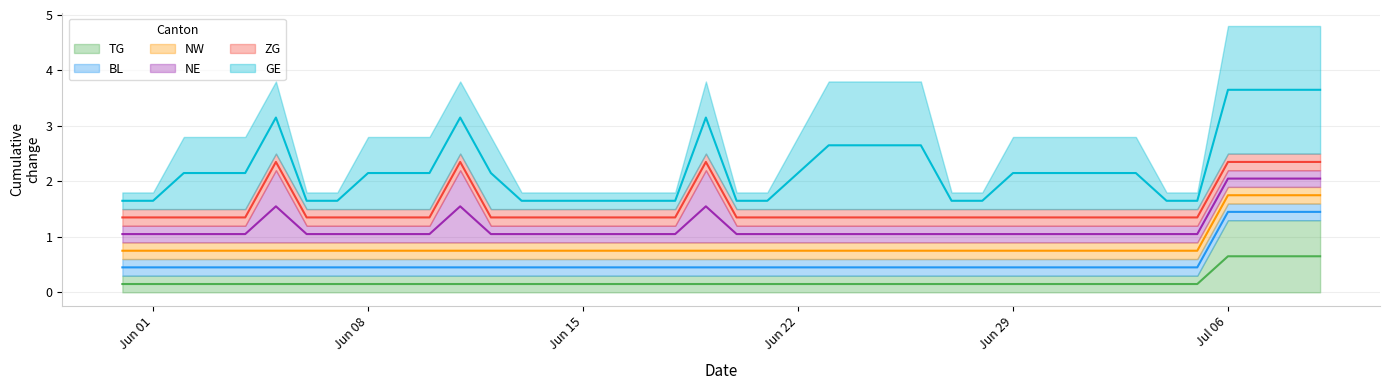

Is the value of TG at 2020-06-10 greater than the value of BL at 2020-06-09?

No